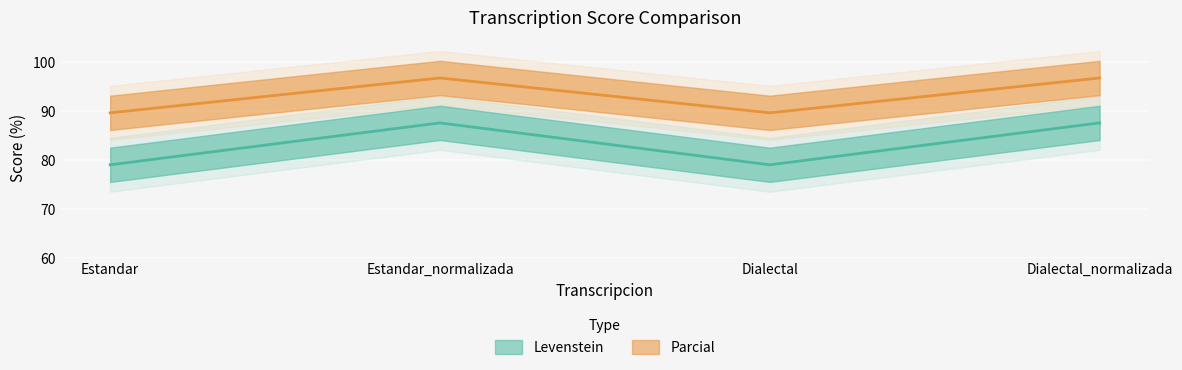

True or false: Levenstein and Parcial intersect in this chart.

False